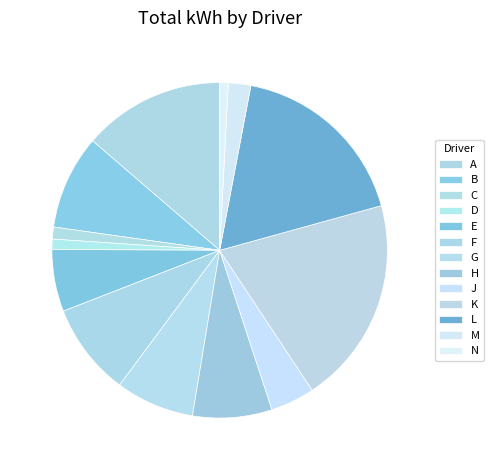

True or false: H accounts for 19% of the total.

False